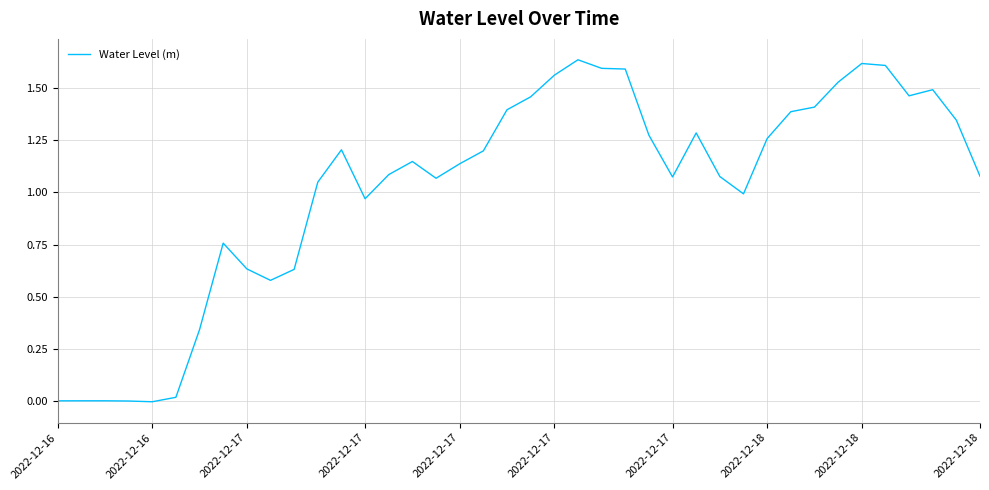

Does the chart display data point markers on the line(s)?

No